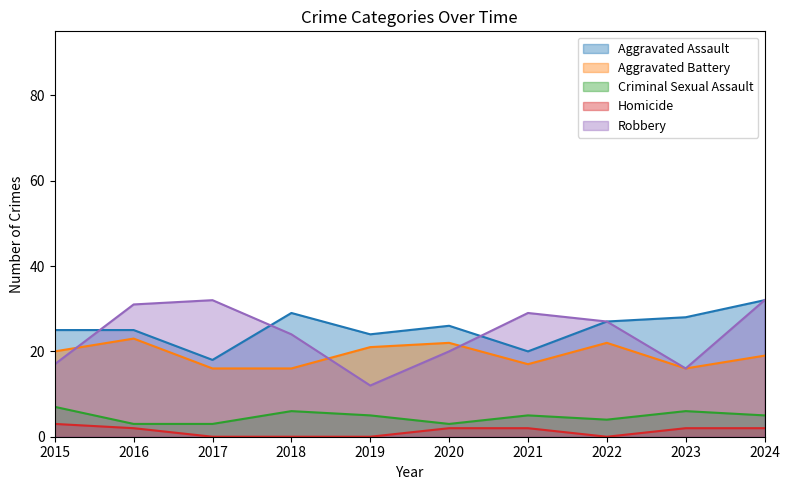

Rank the series at 2022 from highest to lowest value.

Aggravated Assault, Robbery, Aggravated Battery, Criminal Sexual Assault, Homicide